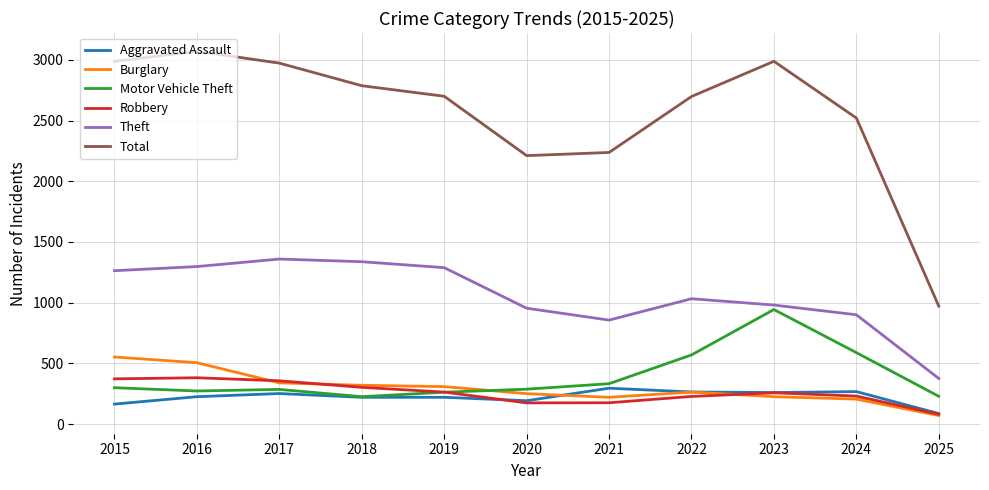

How many lines are shown in the chart?

6